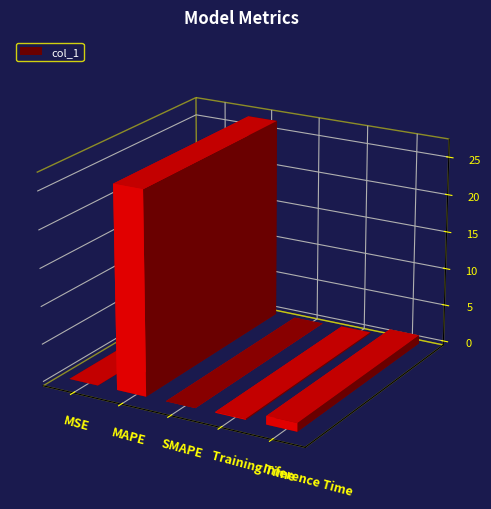

The chart shows a value of 0.1 at Training Time. True or false?

True